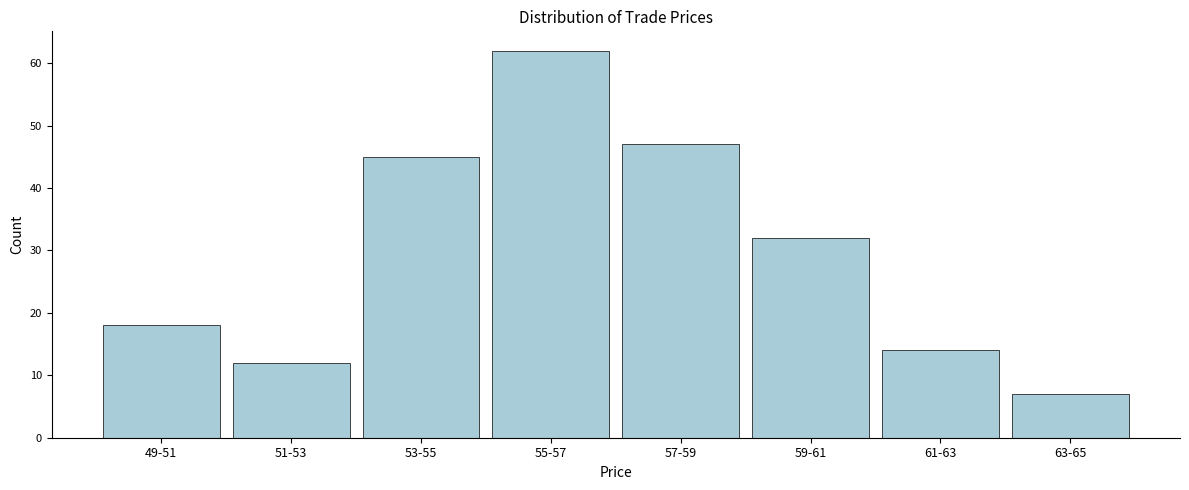

Reading left to right, transcribe all the data shown in this chart.

18	12	45	62	47	32	14	7